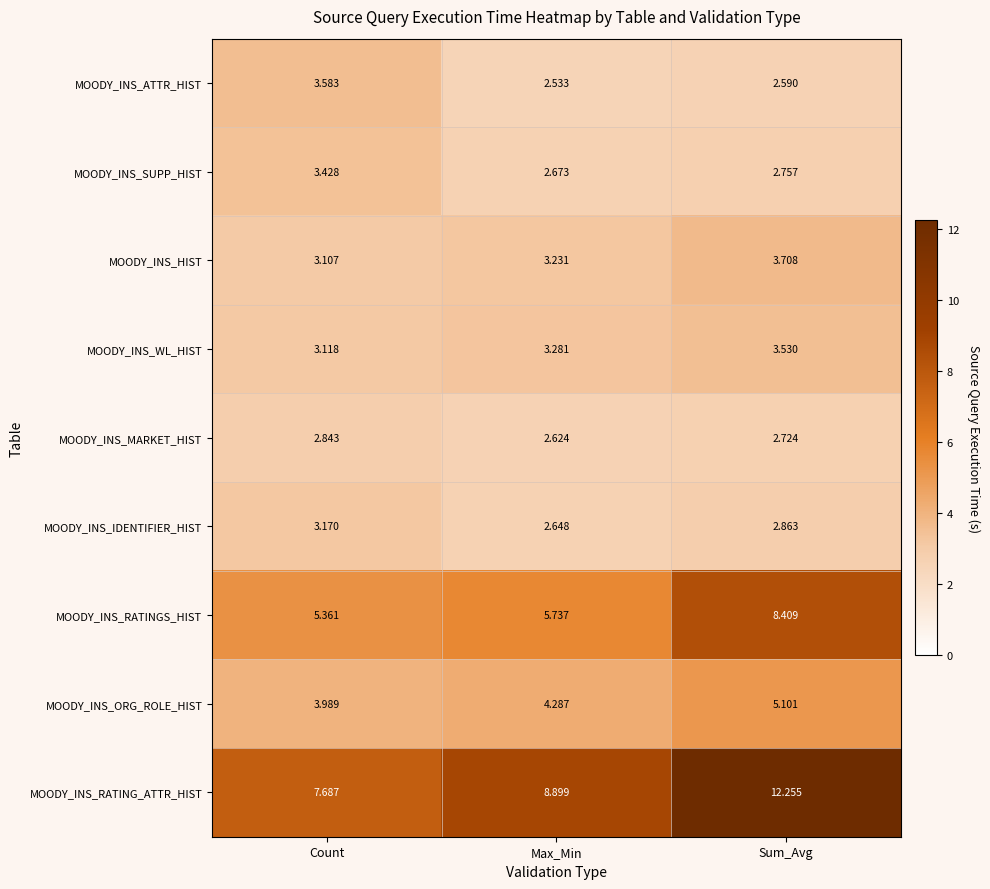

List the series in order of their peak value, lowest first.

MOODY_INS_MARKET_HIST, MOODY_INS_IDENTIFIER_HIST, MOODY_INS_SUPP_HIST, MOODY_INS_WL_HIST, MOODY_INS_ATTR_HIST, MOODY_INS_HIST, MOODY_INS_ORG_ROLE_HIST, MOODY_INS_RATINGS_HIST, MOODY_INS_RATING_ATTR_HIST